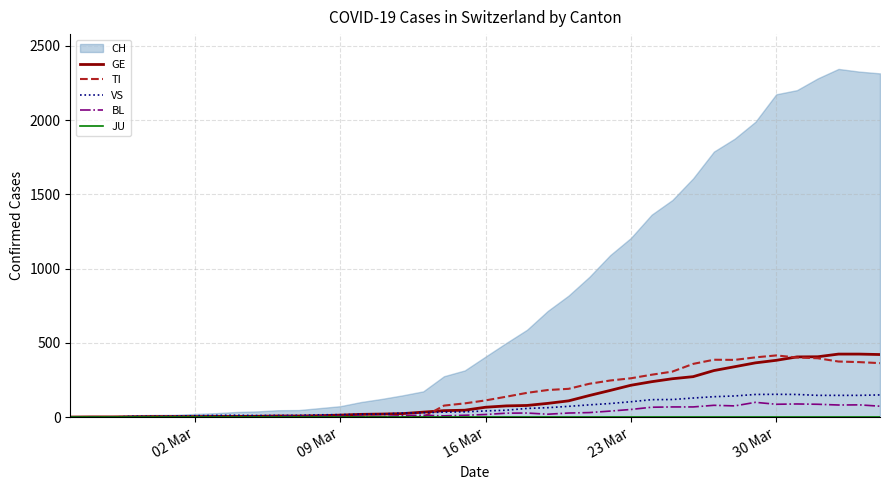

What is the difference between the second highest and second lowest values in the VS series?

152